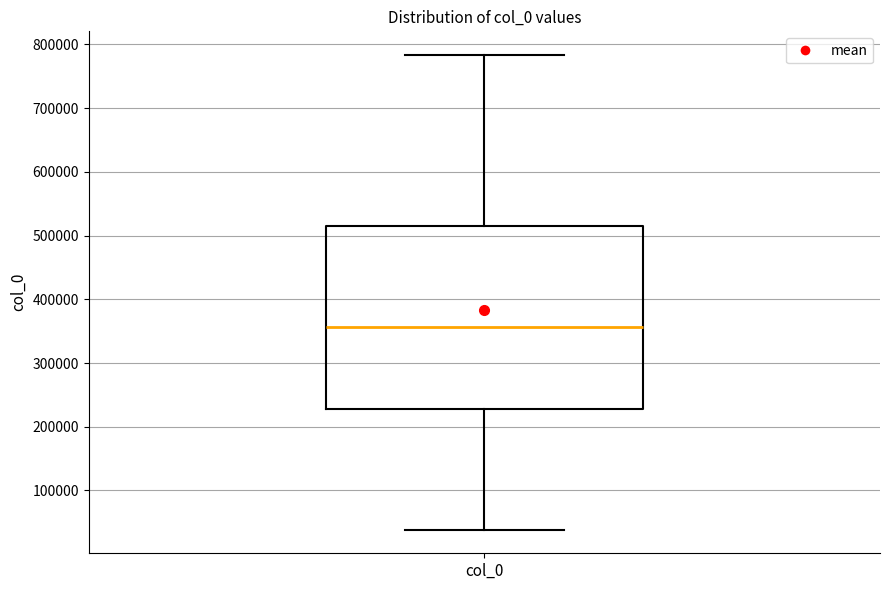

Transcribe this box plot: give where the median line is, the range the box spans, and where the two whiskers end, as read against the y-axis. The values are not printed on the chart, so give them approximately, as read against the axis.

median 360000, box 230000 to 520000, whiskers 40000 to 780000